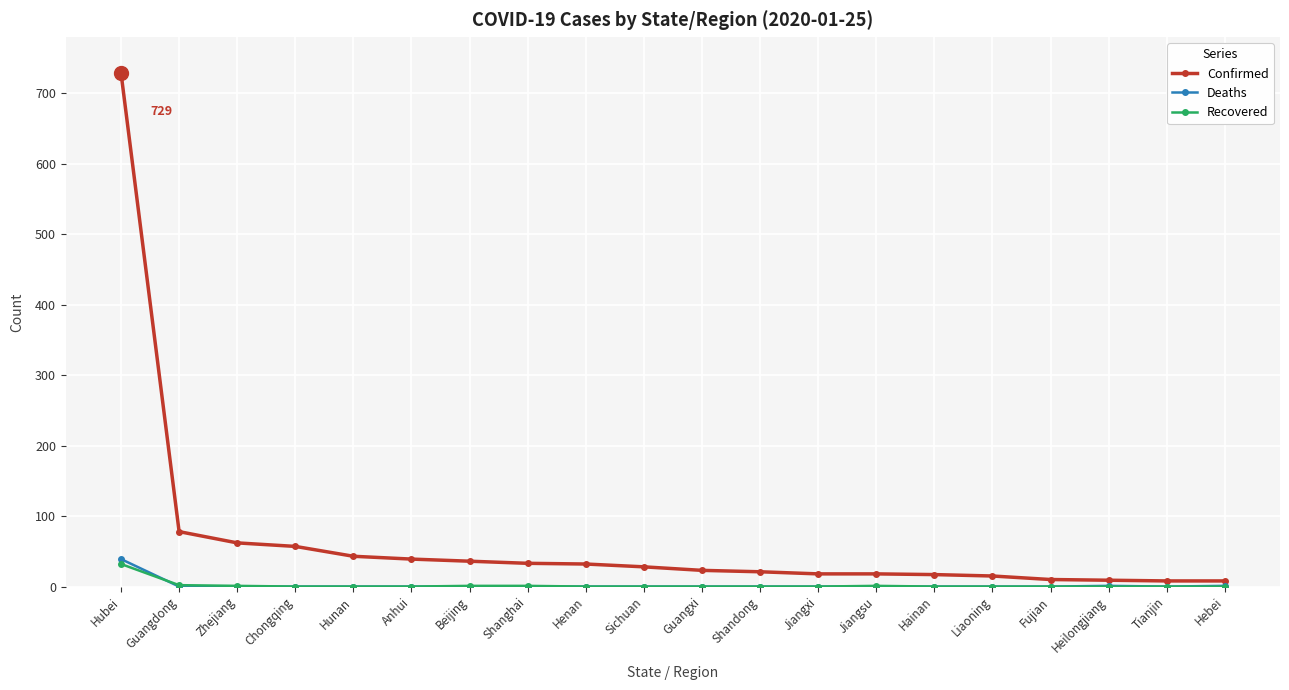

True or false: Recovered and Confirmed intersect in this chart.

False